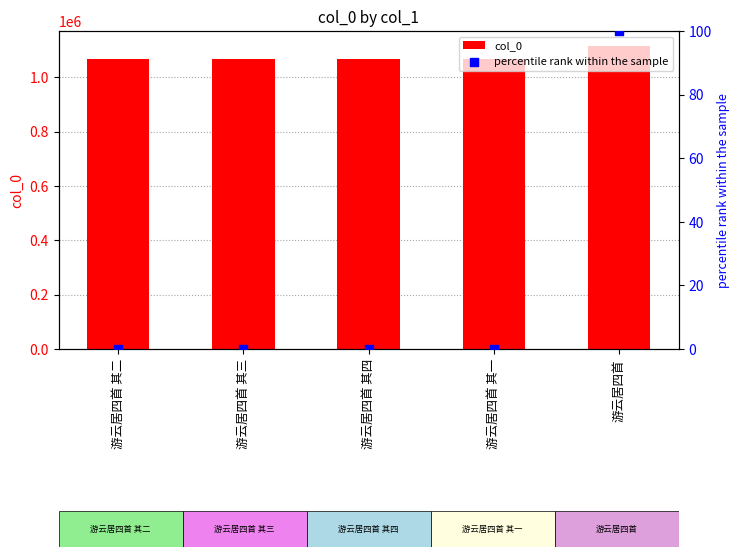

What is the total value across all series at 游云居四首?

1114777.0